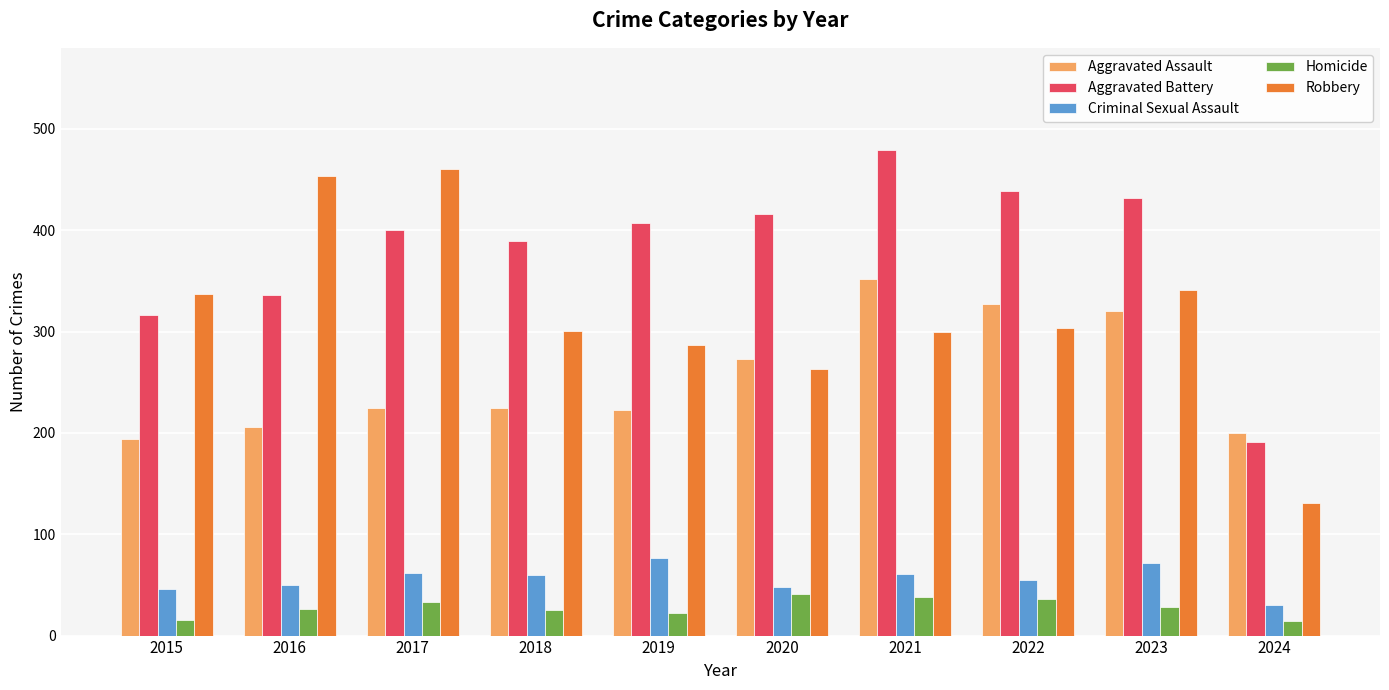

What is the value of the Robbery bar at the 6th from the left?

263